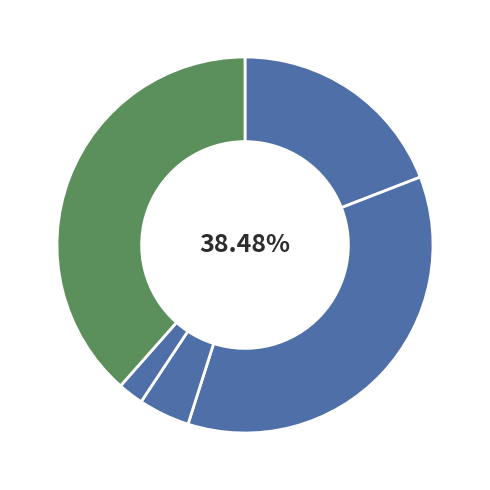

What is the ratio of the value at Homicide to the value at Aggravated Assault?

0.1